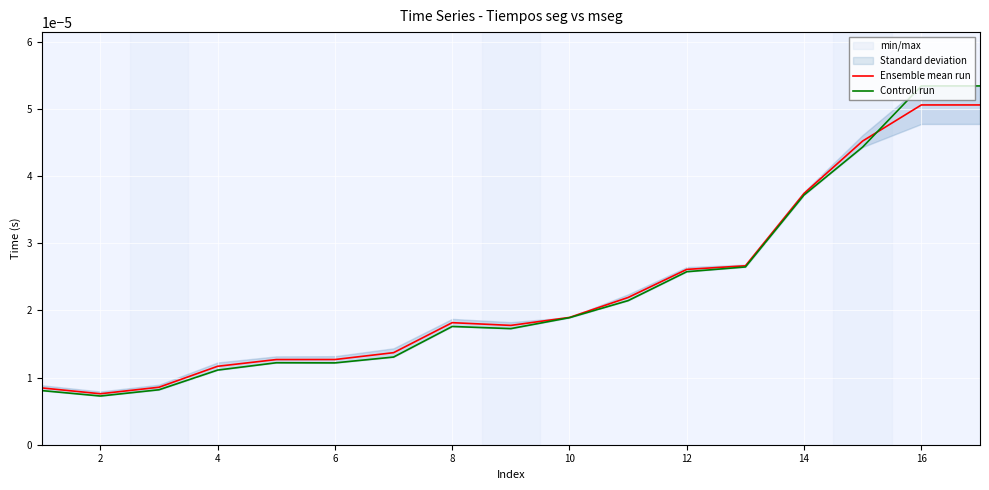

True or false: Controll run and Ensemble mean run intersect in this chart.

True